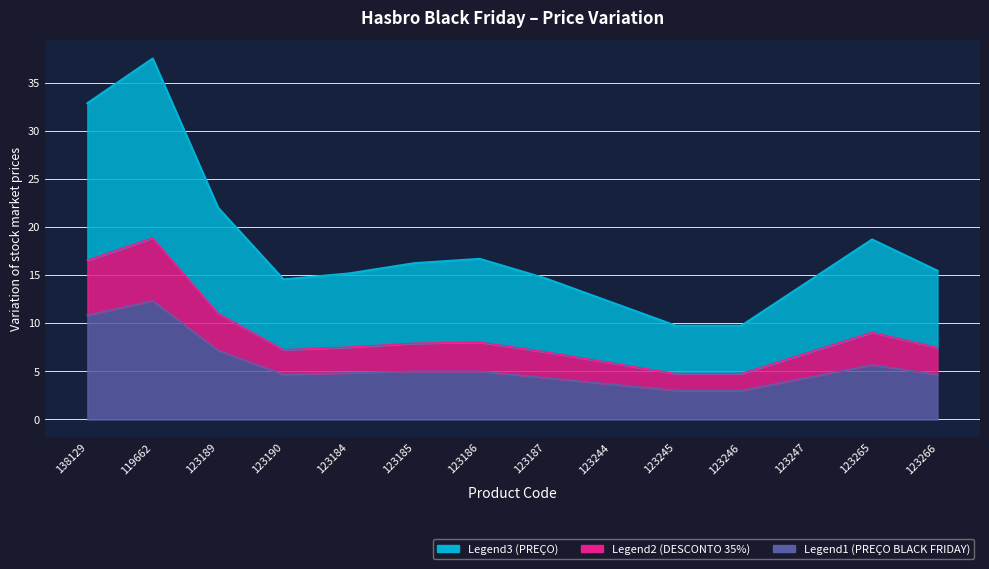

Count the number of data series in this chart.

3